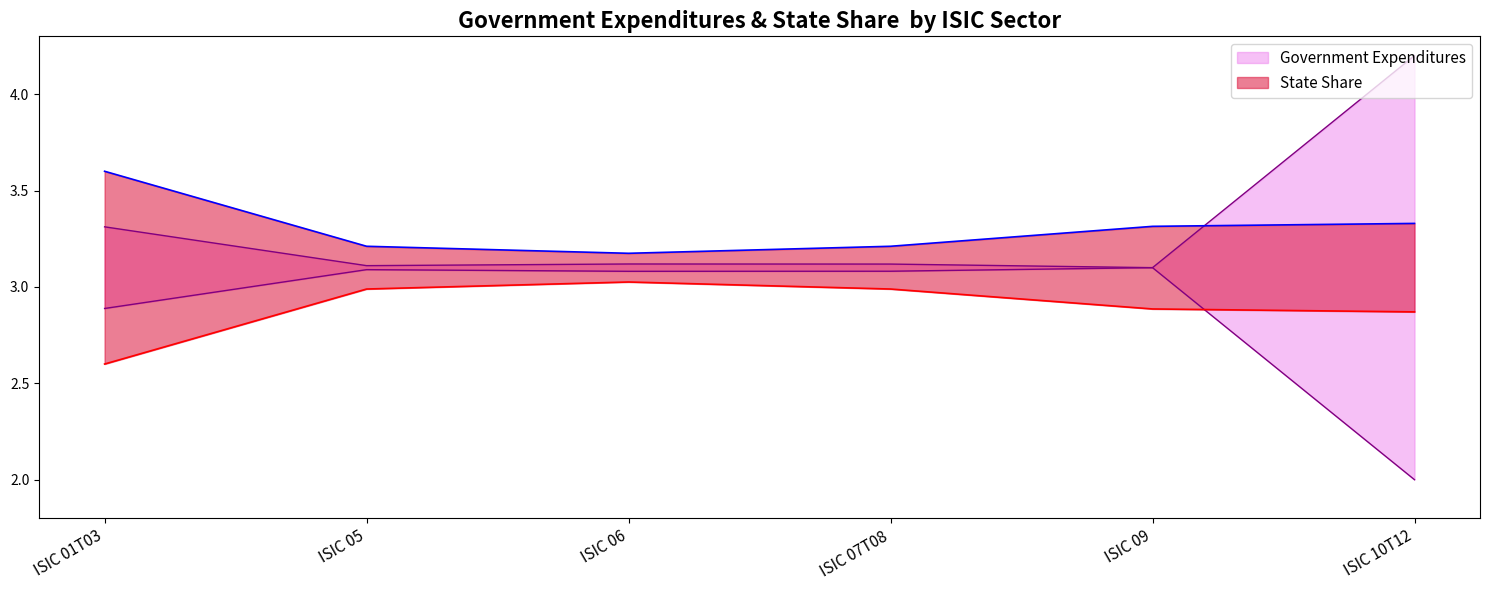

Reading left to right, transcribe all the data shown in this chart.

Government Expenditures: ISIC 01T03=3.3	ISIC 05=3.1	ISIC 06=3.1	ISIC 07T08=3.1	ISIC 09=3.1	ISIC 10T12=4.2
State Share: ISIC 01T03=3.6	ISIC 05=3.2	ISIC 06=3.2	ISIC 07T08=3.2	ISIC 09=3.3	ISIC 10T12=3.3